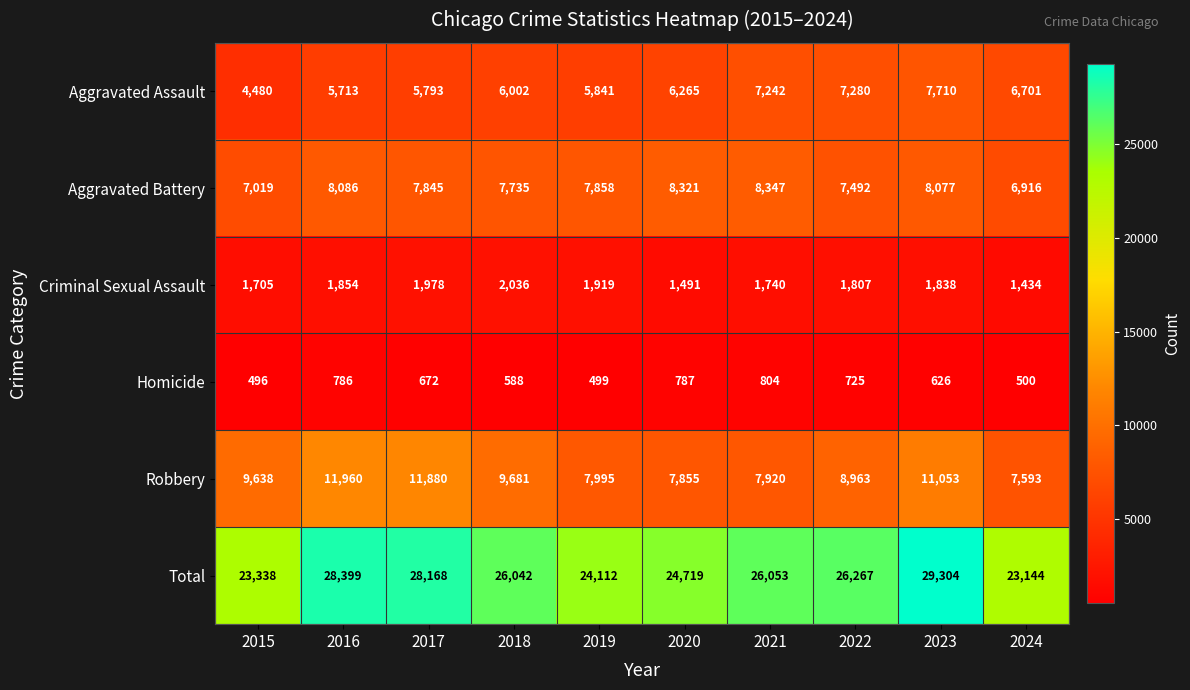

At which label is Aggravated Battery closest to 7631?

2018